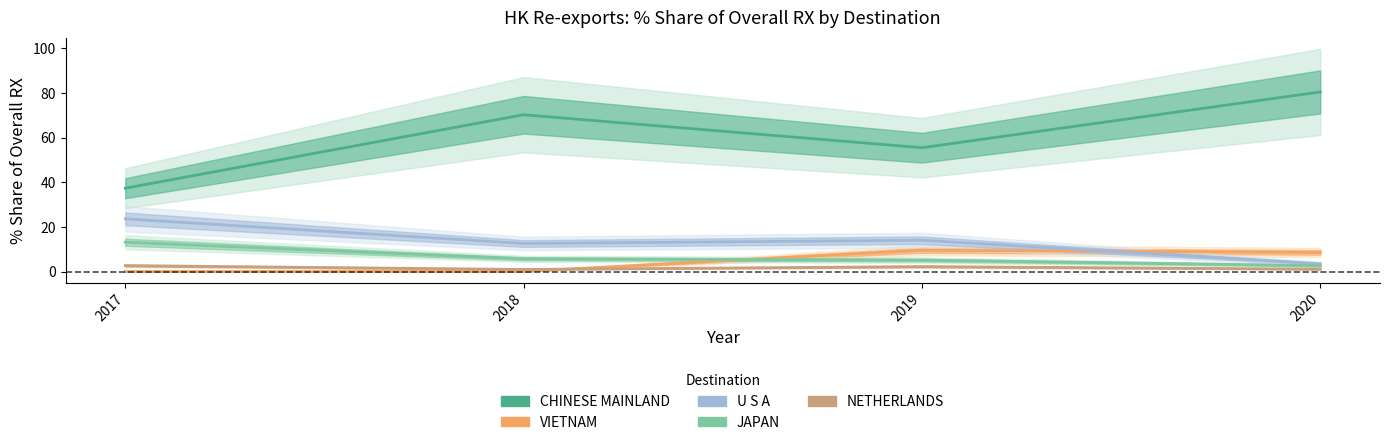

What is the sum of all NETHERLANDS values?

6.9